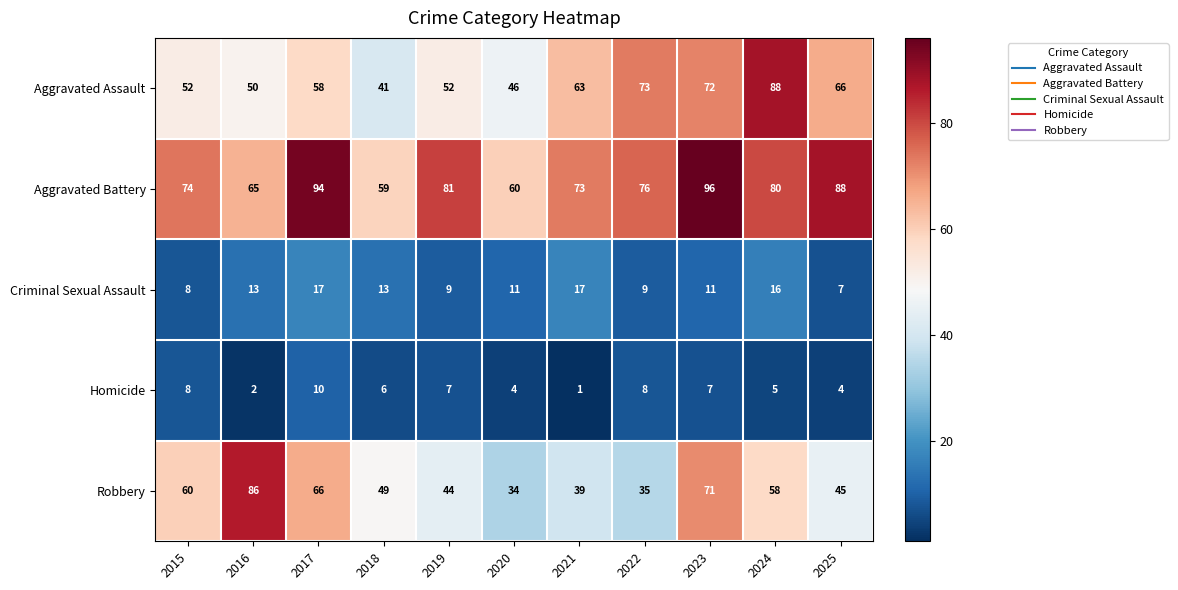

Is it true that Aggravated Battery equals 94 at 2017?

True